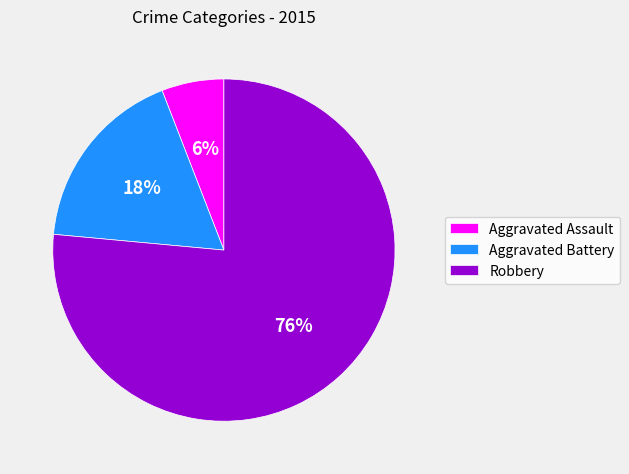

To the nearest percent, what portion does Robbery represent?

76%